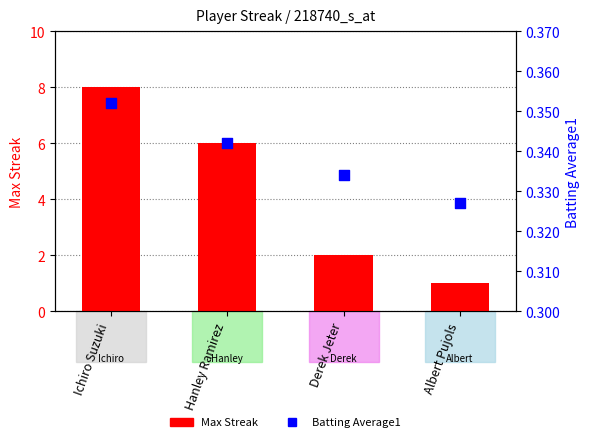

What is the total value across all series at Ichiro Suzuki?

8.4